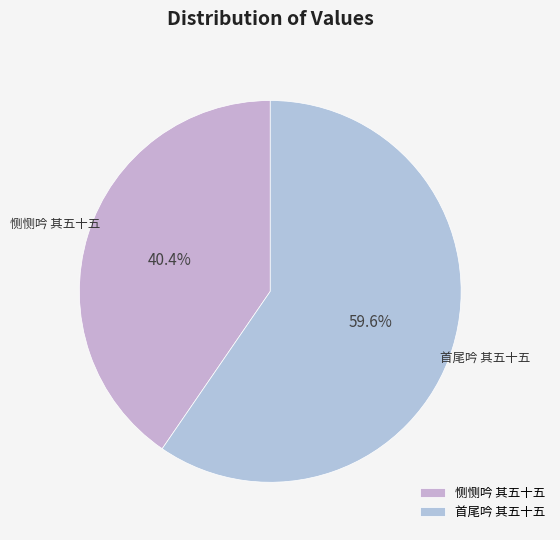

To the nearest percent, what is the difference between the 首尾吟 其五十五 and 恻恻吟 其五十五 slice percentages?

19%